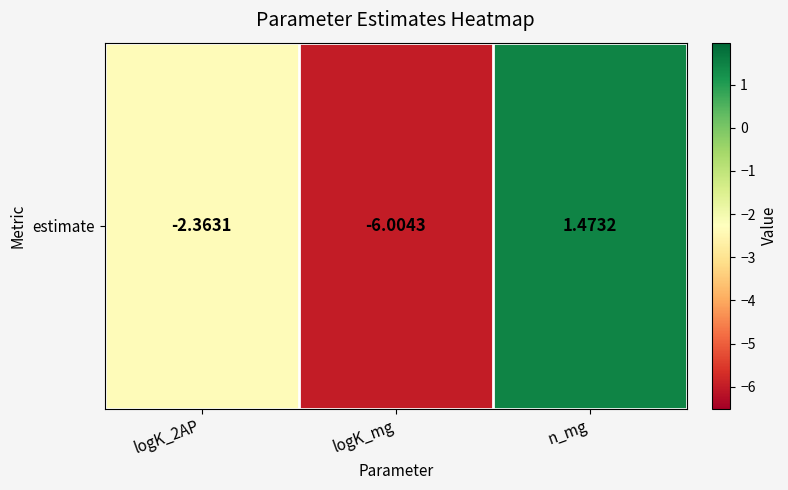

Which has a higher value, logK_mg or logK_2AP?

logK_2AP